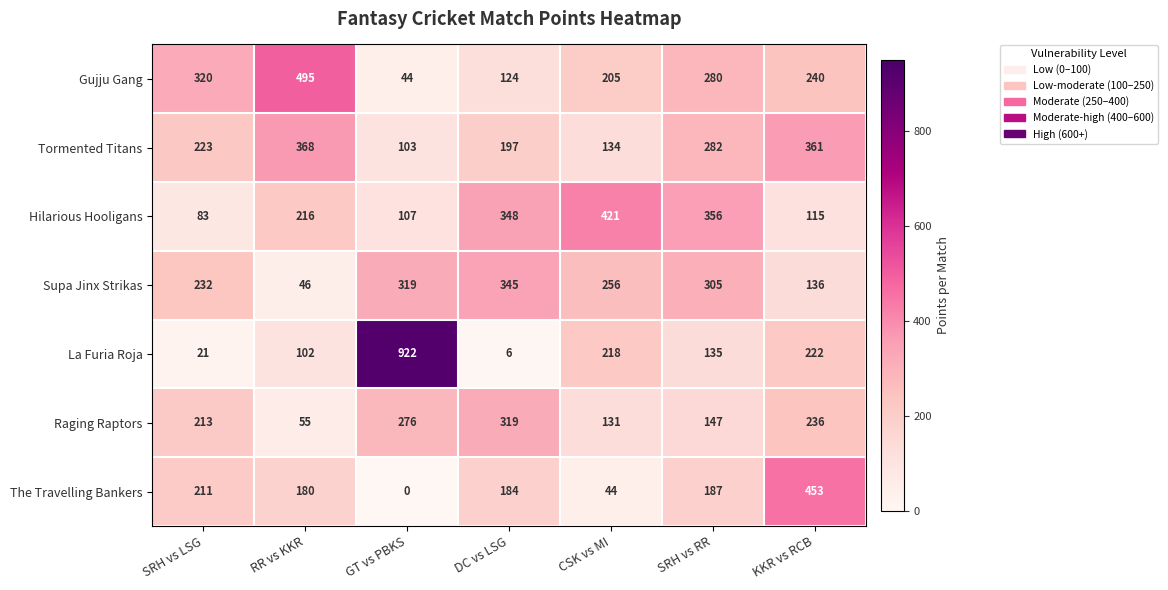

What is the total value across all series at SRH vs LSG?

1303